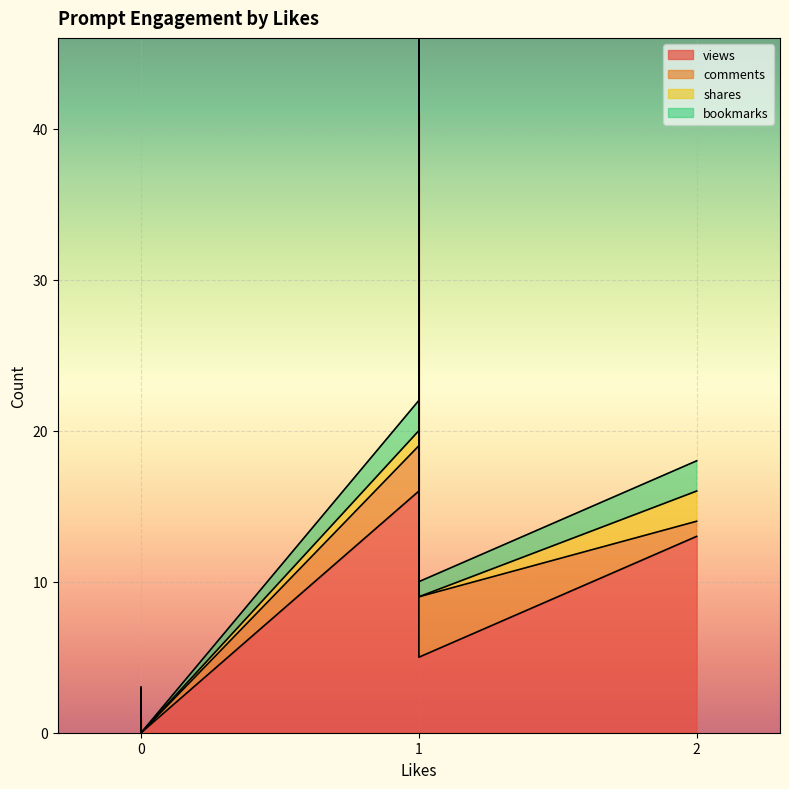

What is the total value across all series at 1?

22